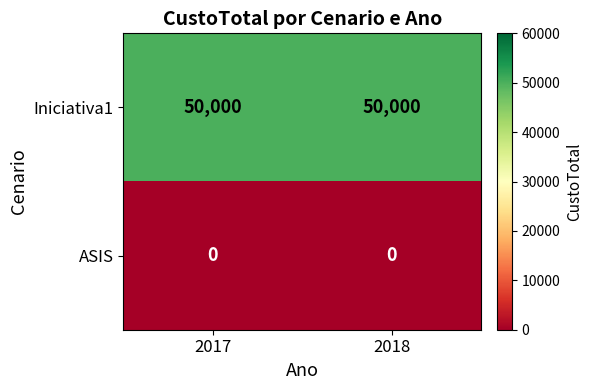

What is the difference between the highest and lowest values at 2017?

50000